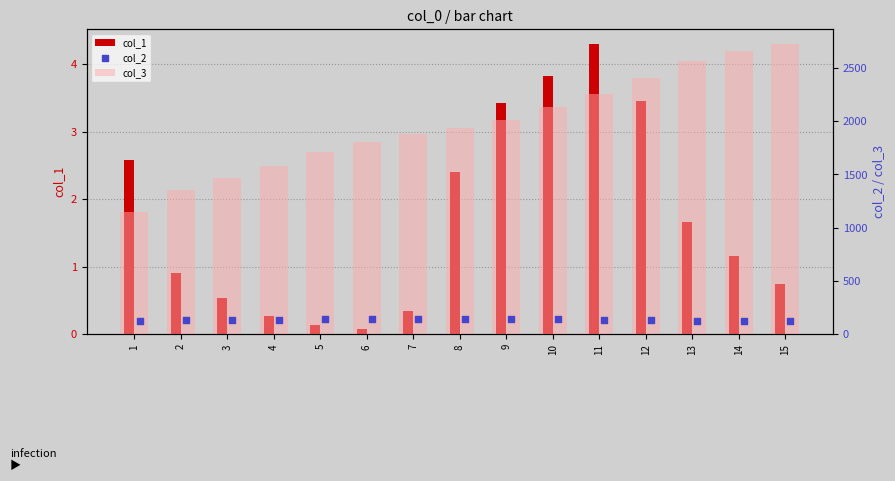

What are all the series names shown in the legend?

col_1, col_3, col_2